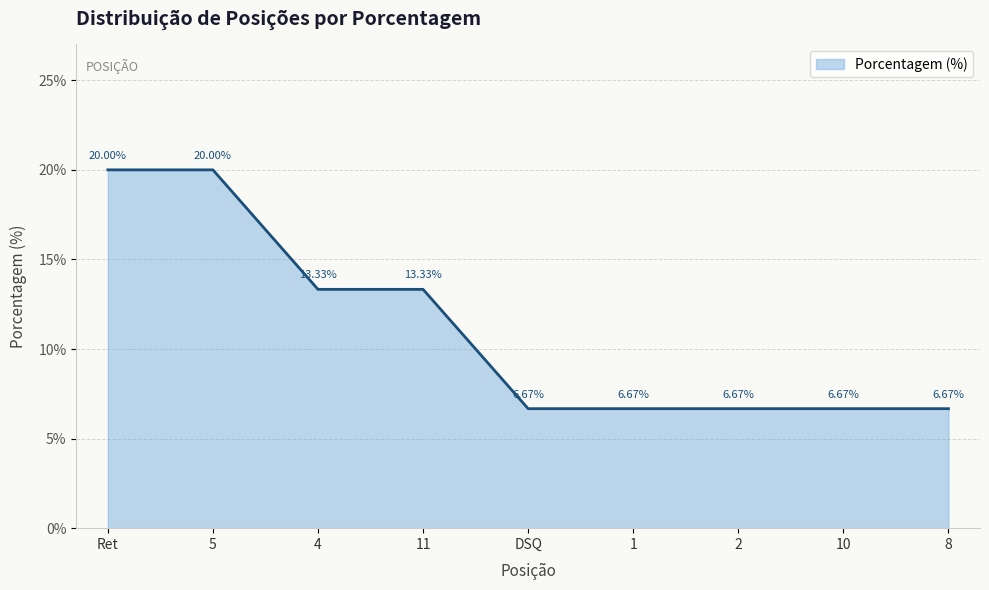

What is the ratio of the value at Ret to the value at 11?

1.5